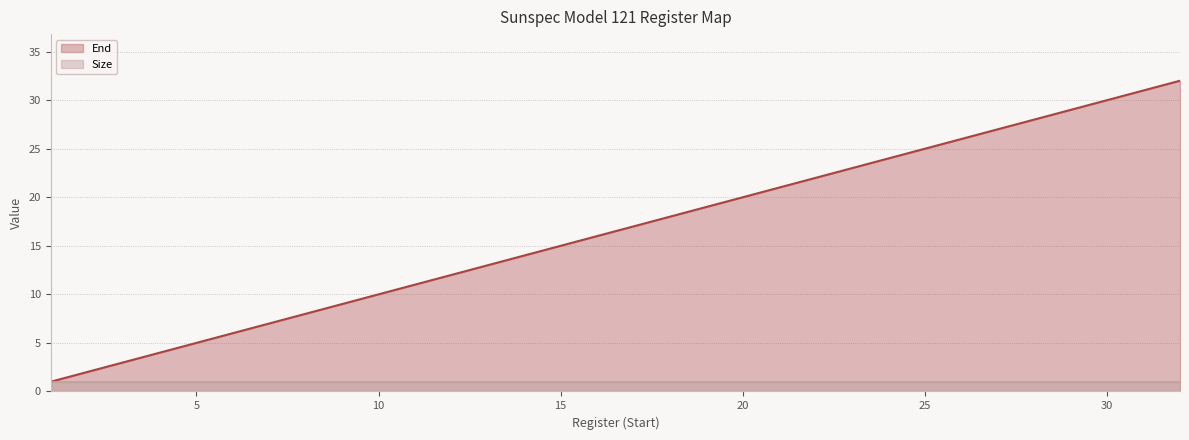

Rank the categories by value from lowest to highest.

1, 2, 3, 4, 5, 6, 7, 8, 9, 10, 11, 12, 13, 14, 15, 16, 17, 18, 19, 20, 21, 22, 23, 24, 25, 26, 27, 28, 29, 30, 31, 32